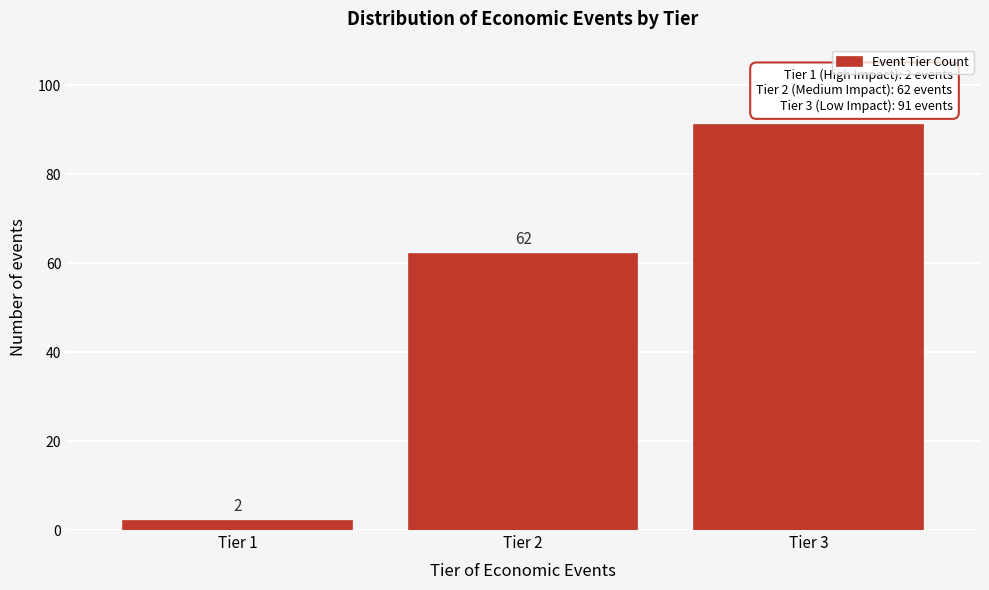

Reading left to right, list all the values displayed in this chart.

Tier 1=2	Tier 2=62	Tier 3=91